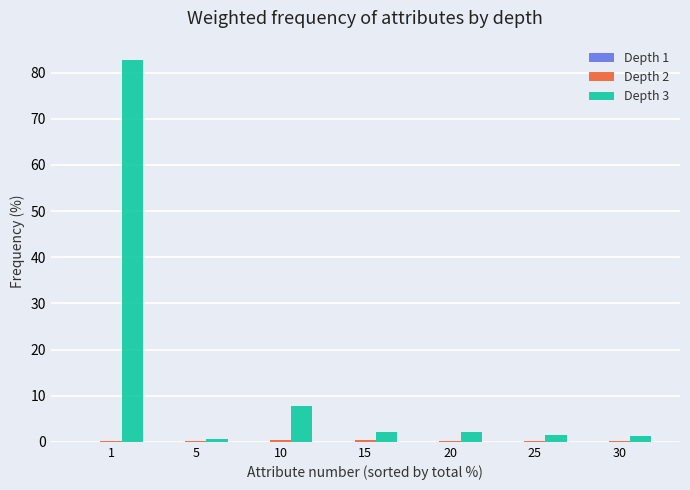

What is the greatest value displayed?

82.8